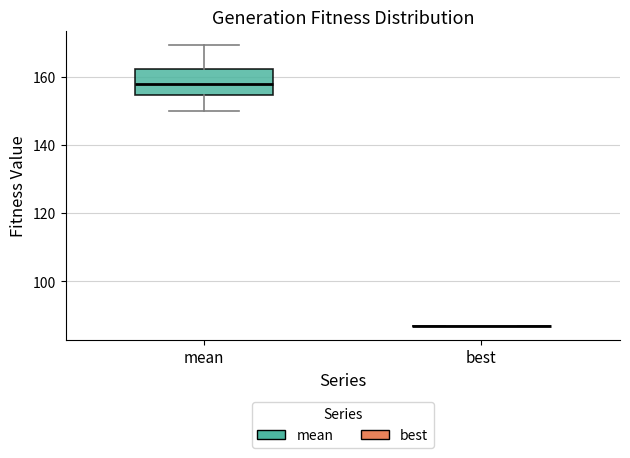

Reading left to right, read every box against the y-axis: the position of its median line, the range the box covers, and the ends of its whiskers. The values are not printed on the chart, so give them approximately, as read against the axis.

mean: median 158, box 154 to 162, whiskers 150 to 170
best: box collapsed to a line at 88, whiskers 88 to 88